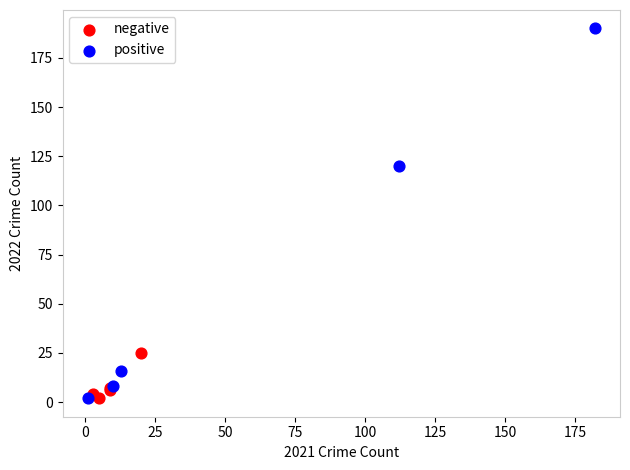

What are all the series names shown in the legend?

negative, positive